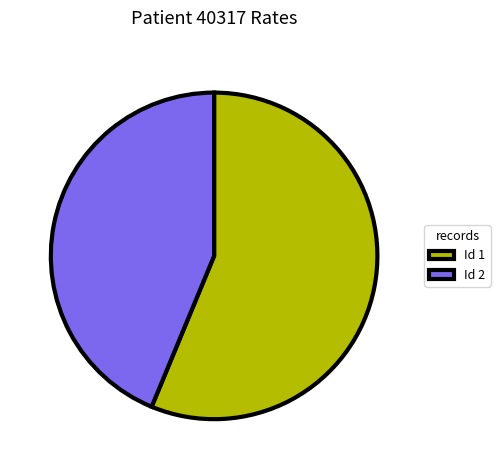

Between Id 1 and Id 2, which is larger?

Id 1